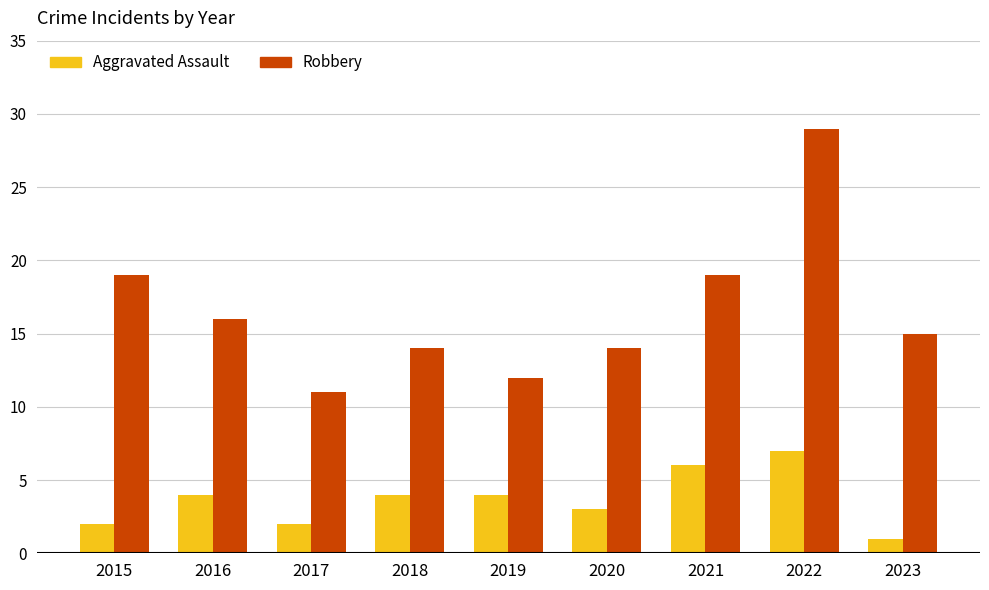

What is the difference between the Robbery values at 2022 and 2018?

15